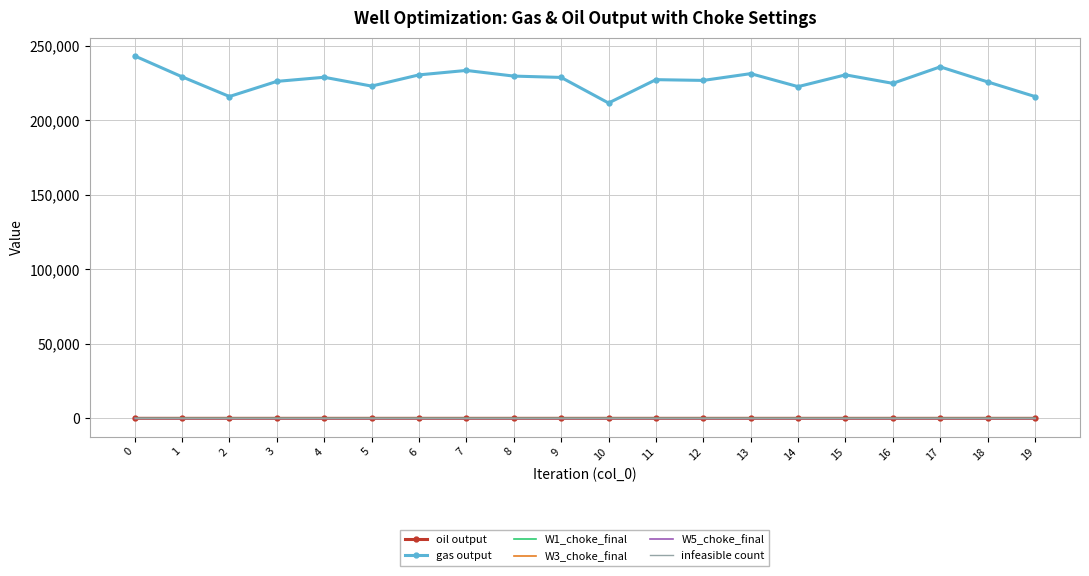

What is the sum of all oil output values?

2037.0